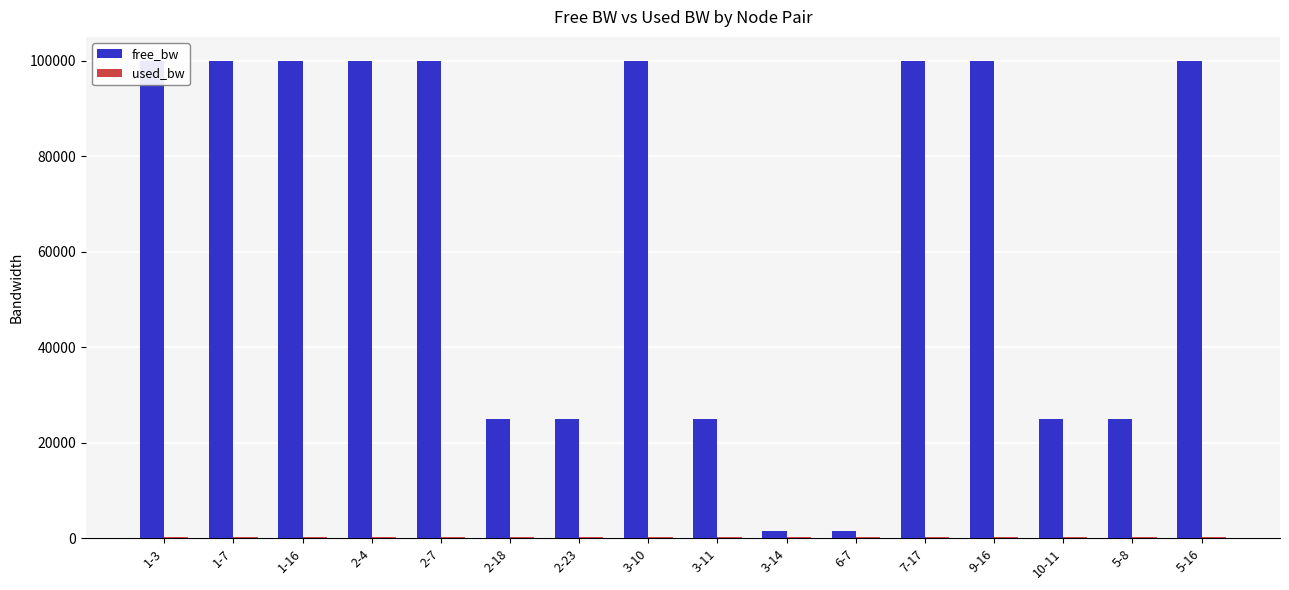

Rank the series by their maximum value, from lowest to highest.

used_bw, free_bw